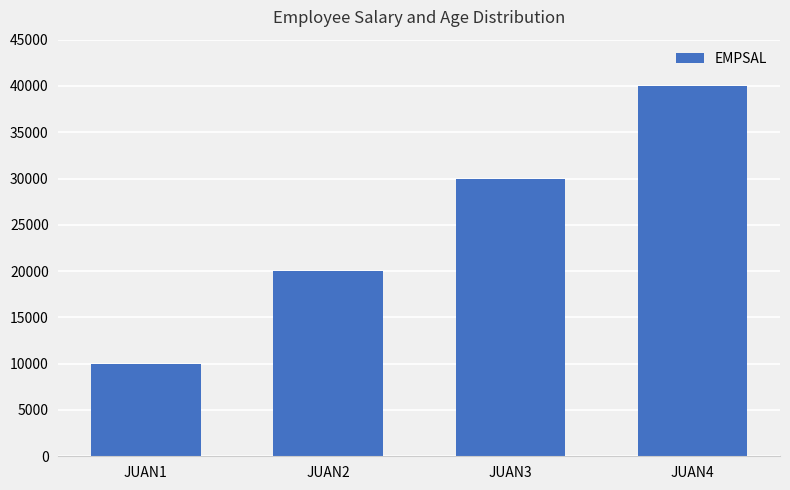

What is the smallest value displayed?

10000